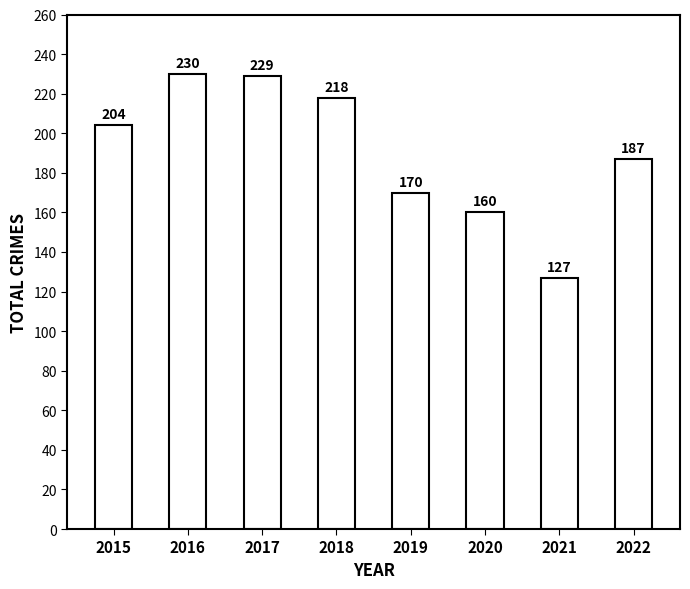

What is the value of the 5th bar from the left?

170